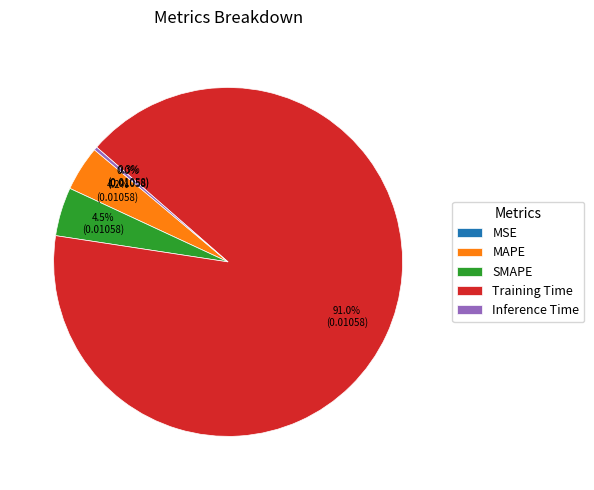

To the nearest percent, what is the difference between the largest and smallest slice percentages?

91%